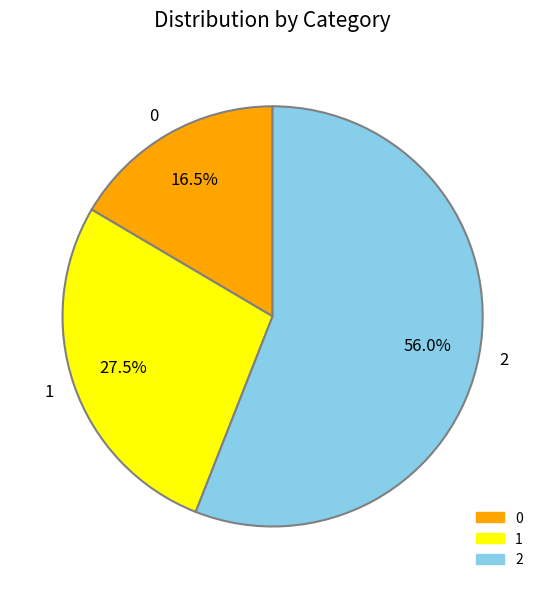

True or false: 2 accounts for 50% of the total.

False